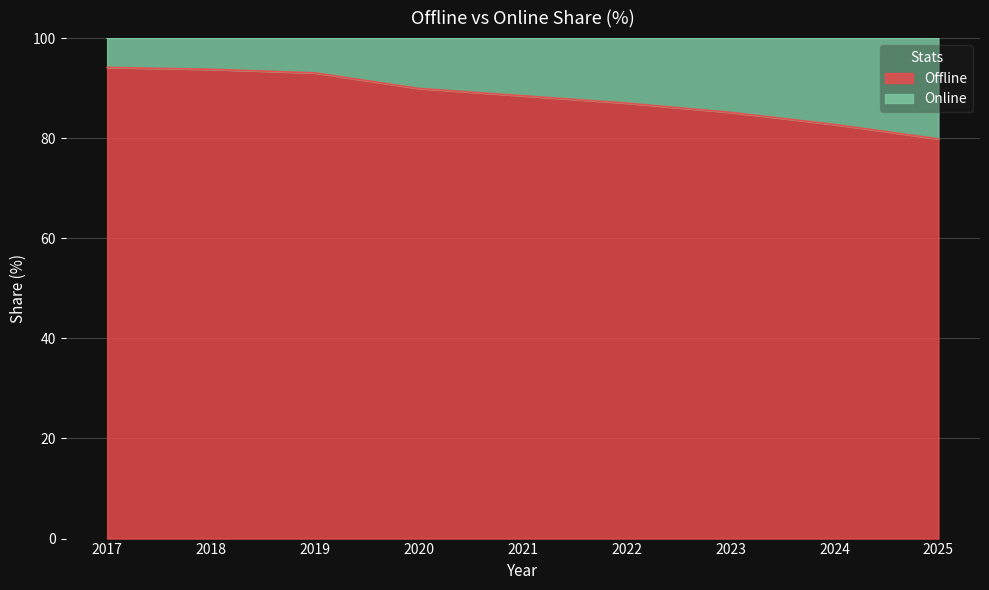

Where does the data first go above 88?

2017